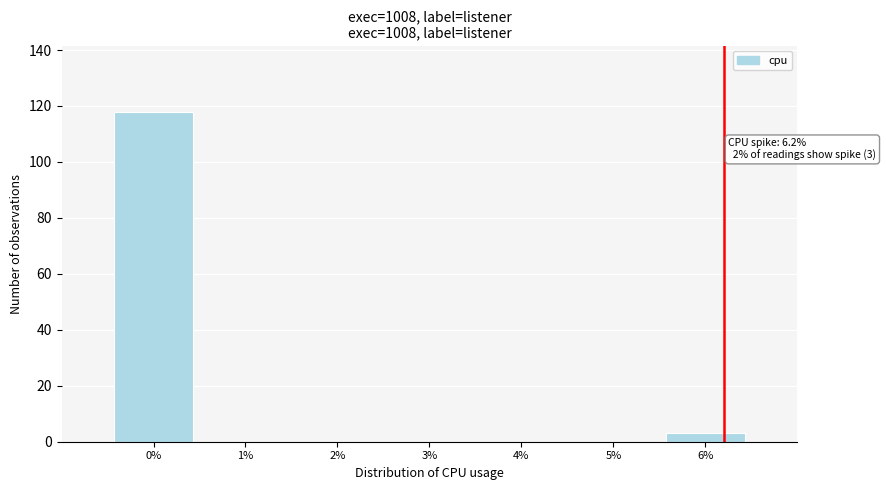

Which range on the x-axis has the tallest bar?

-0.5 to 0.5